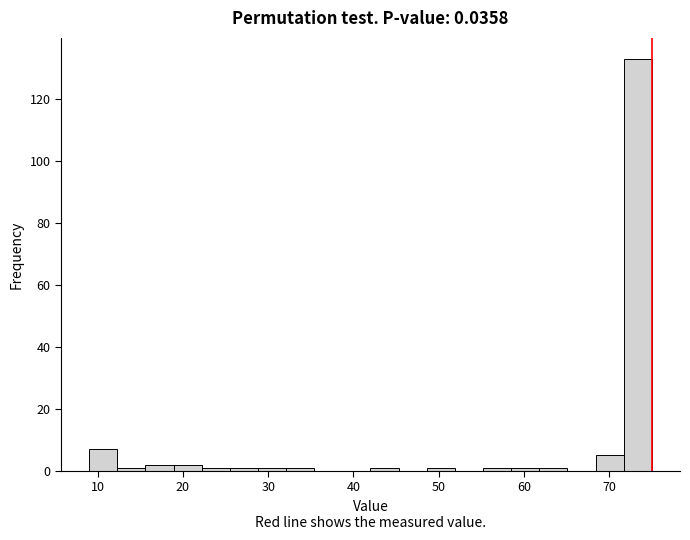

Around what value on the x-axis is the tallest bar? Give the approximate position of its centre, as read against the axis.

73